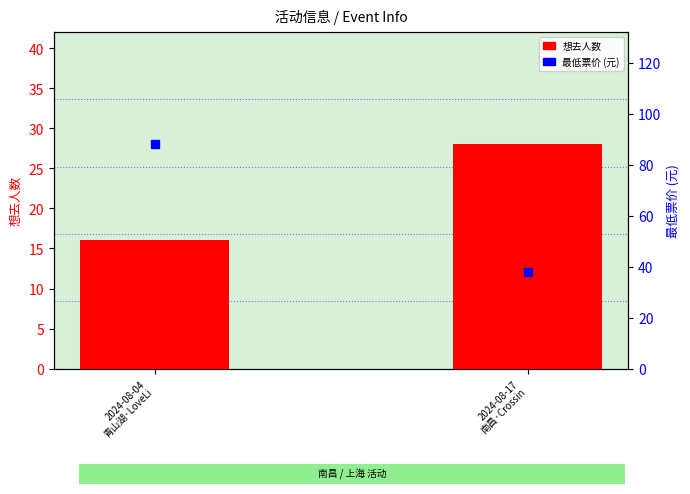

Which series reaches the minimum Y coordinate?

想去人数